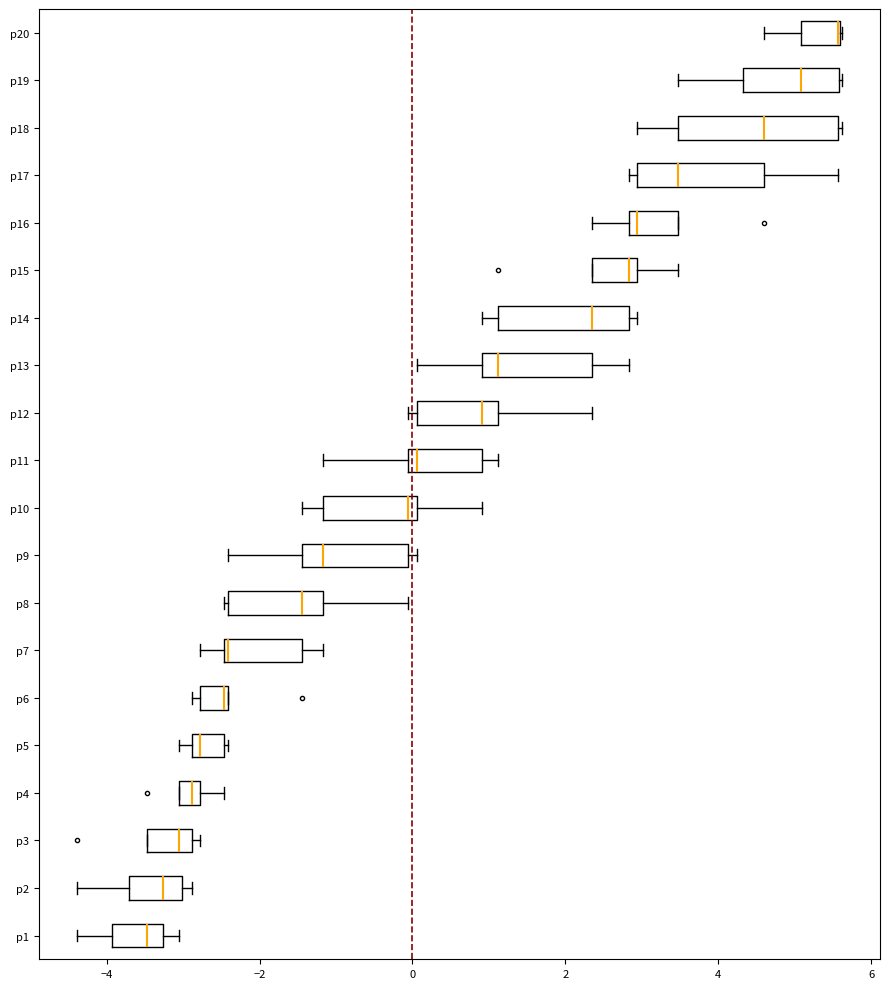

Where does the left whisker of the box for p14 end on the x-axis? The values are not printed on the chart, so give them approximately, as read against the axis.

1.0